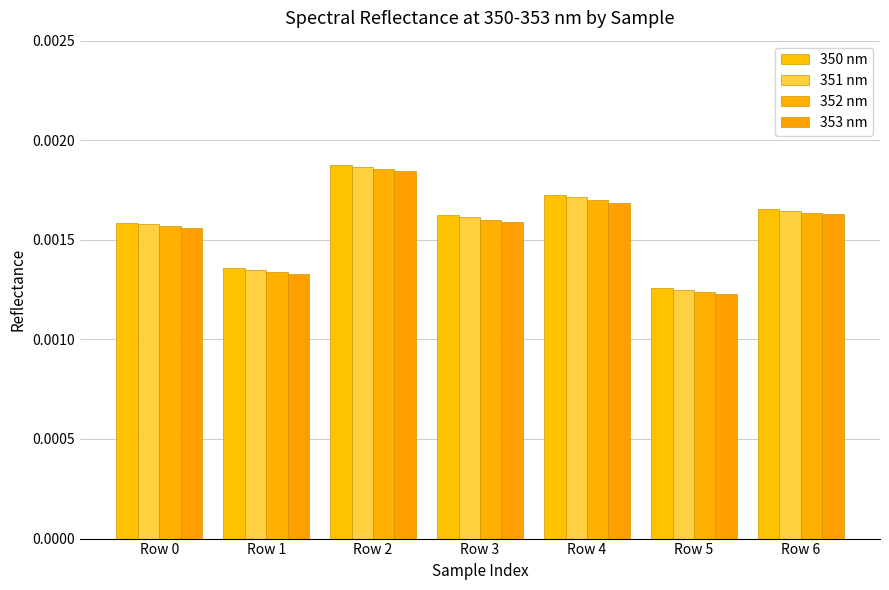

At which label does 353 nm reach its minimum?

Row 5